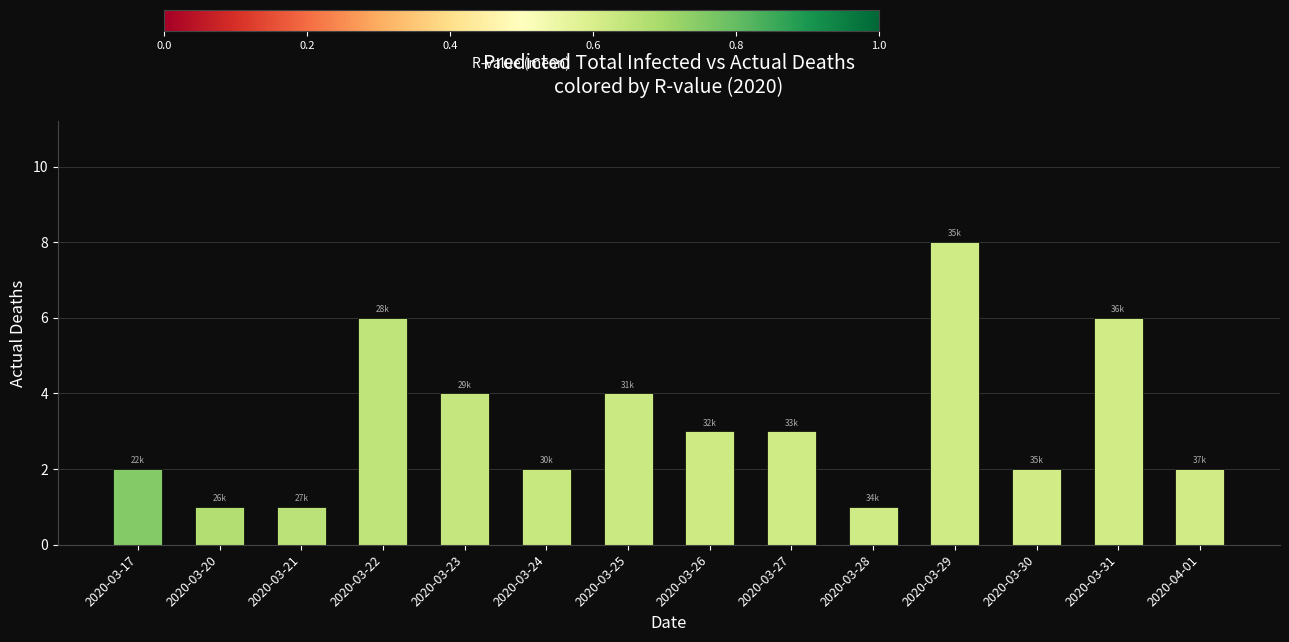

What is the sum of all values?

45